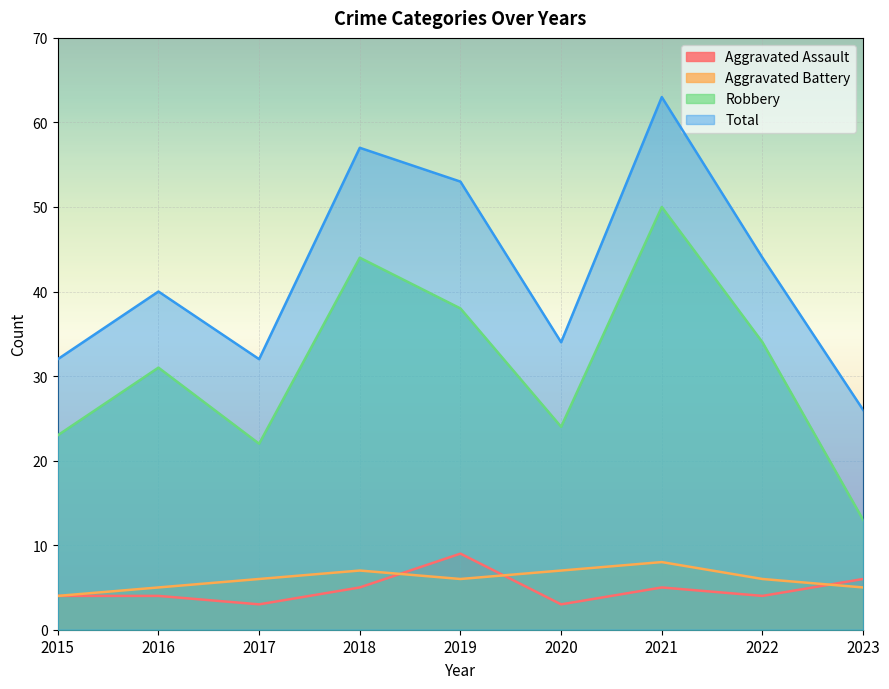

Where does the Aggravated Assault series first go above 4?

2018